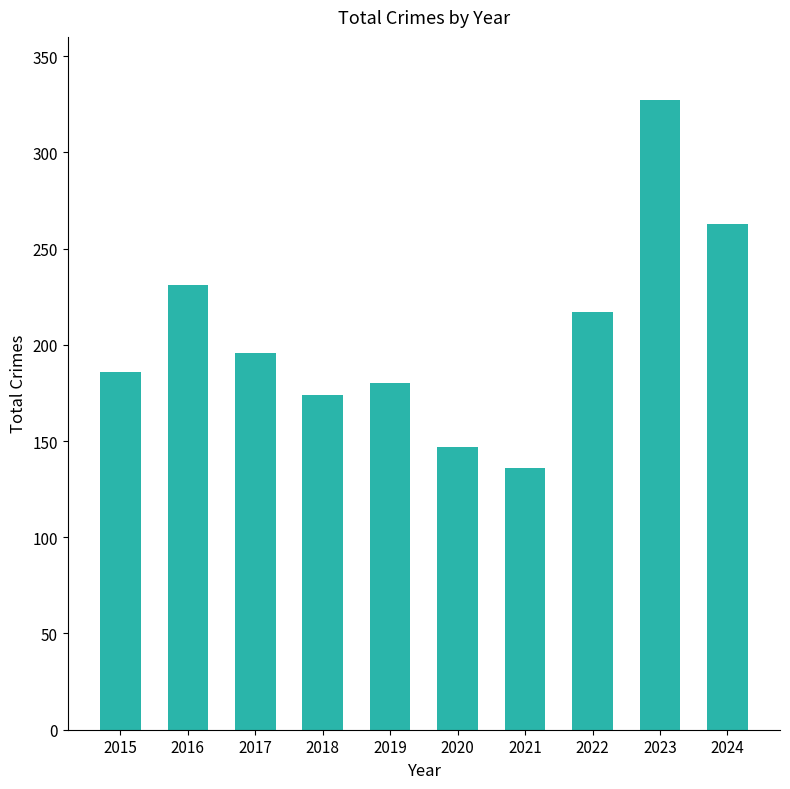

What is the smallest value displayed?

136